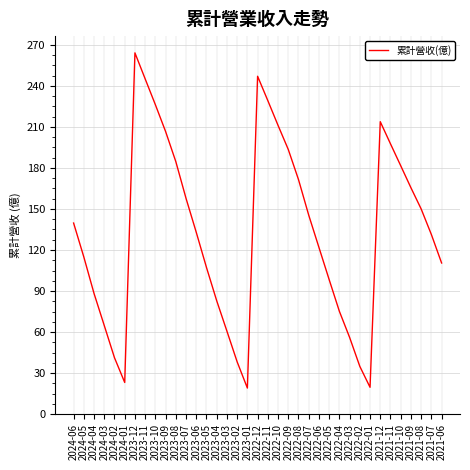

At which label does the data first exceed 132?

2024-06